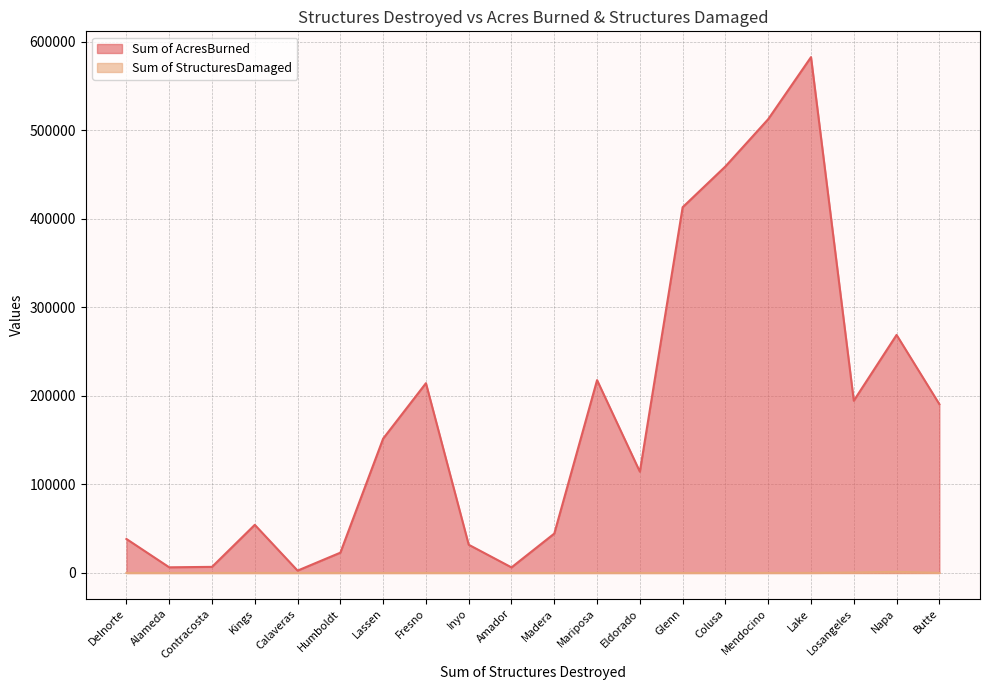

How many values in the Sum of AcresBurned series are below 151797?

10